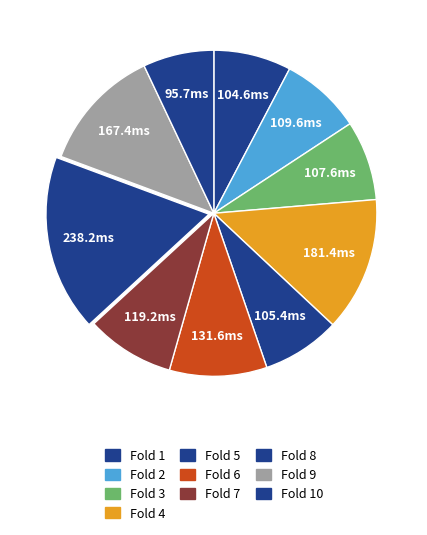

Rank the categories by value from highest to lowest.

Fold 8, Fold 4, Fold 9, Fold 6, Fold 7, Fold 2, Fold 3, Fold 5, Fold 1, Fold 10